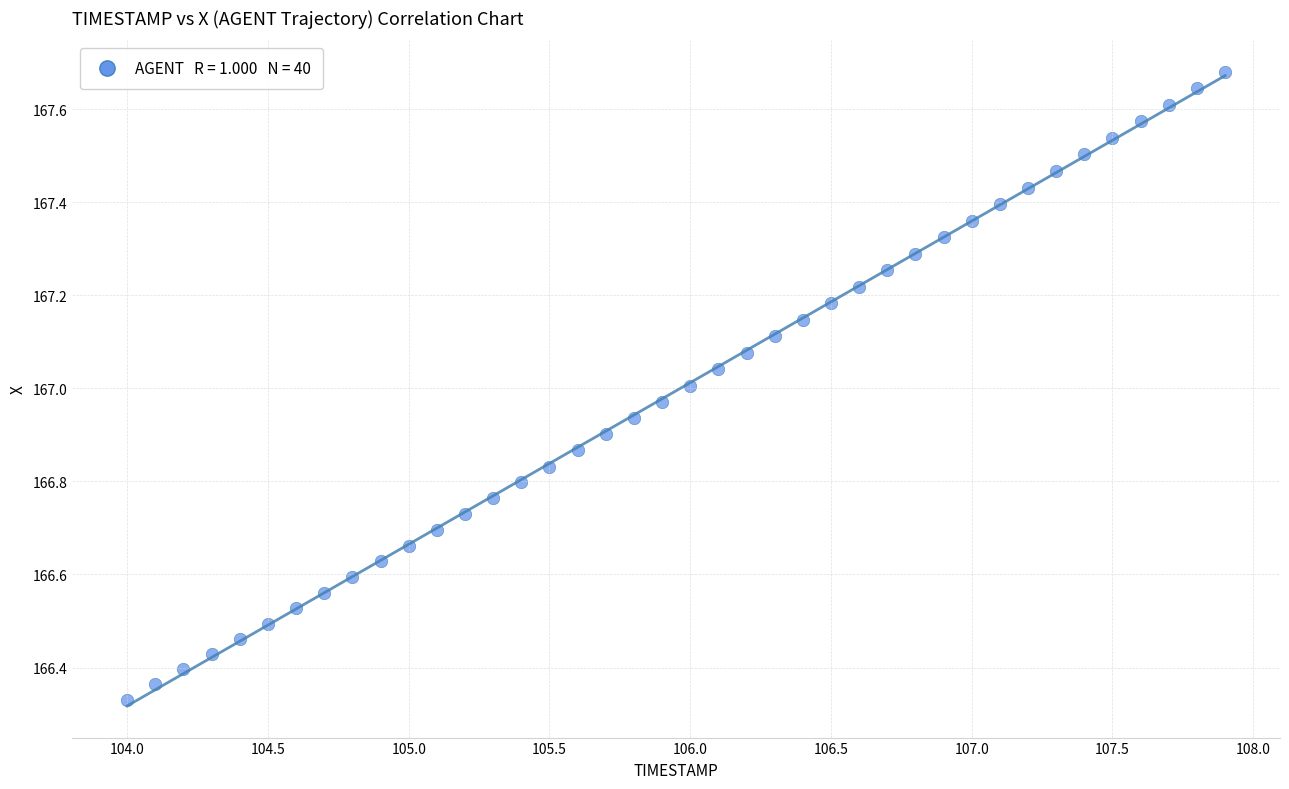

What is the range of Y values (max minus min)?

1.3